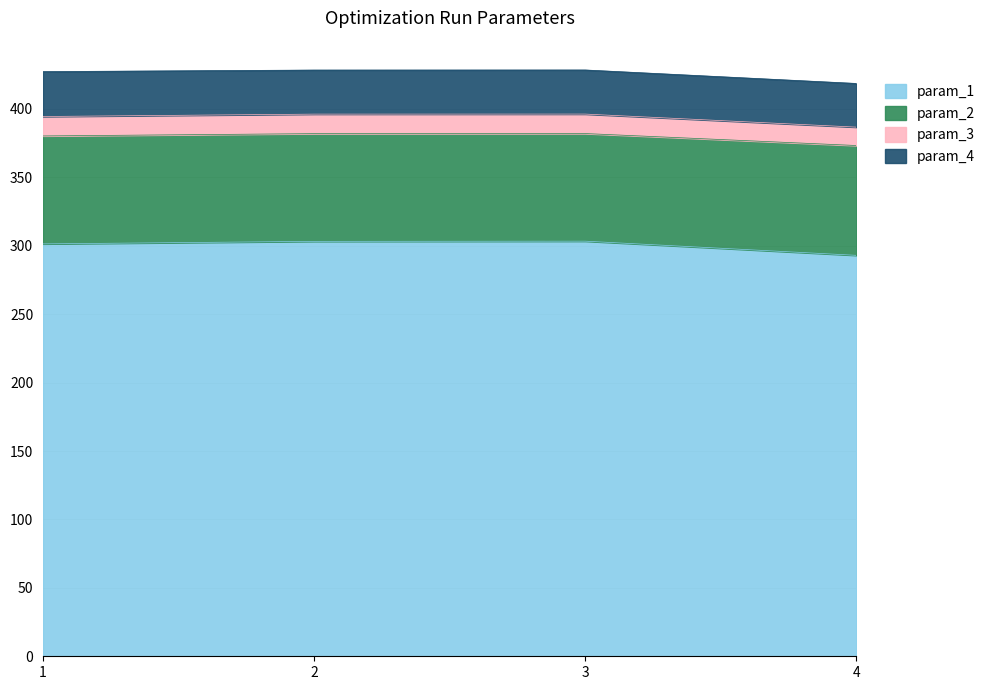

What is the lowest value of the param_1 series?

293.0